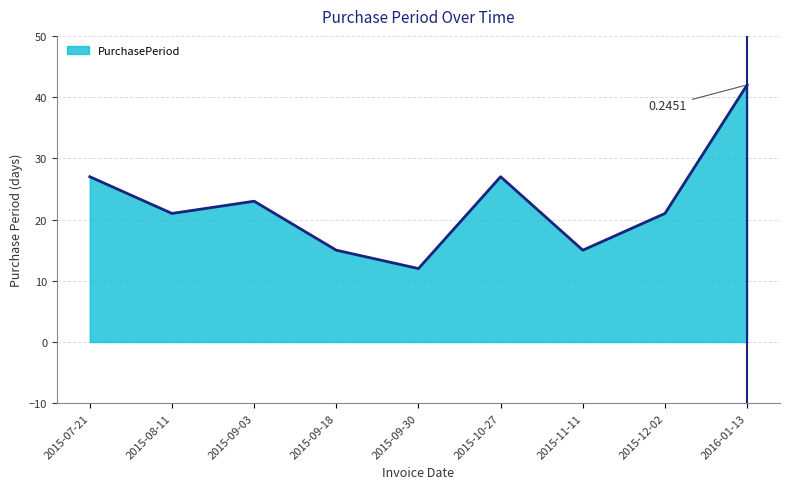

What position from the right is 2015-11-11?

3